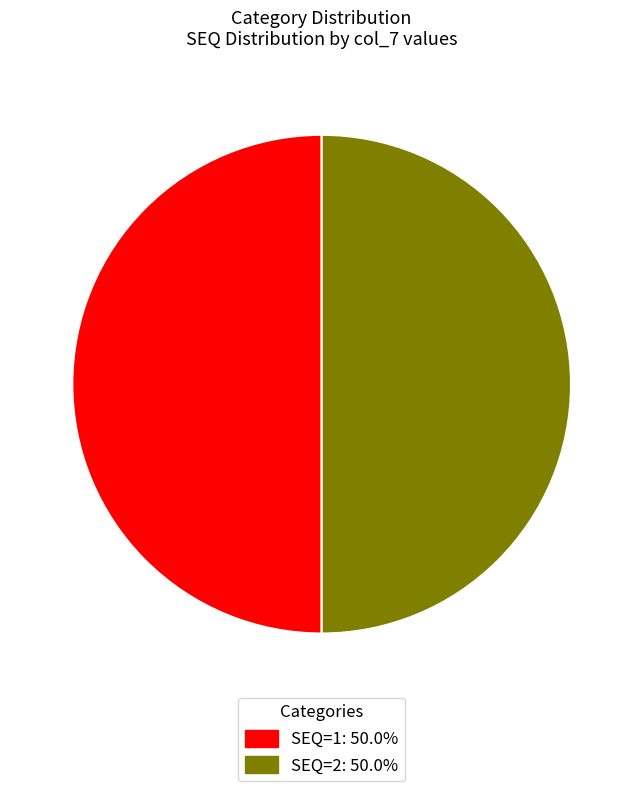

How many segments does this pie chart have?

2